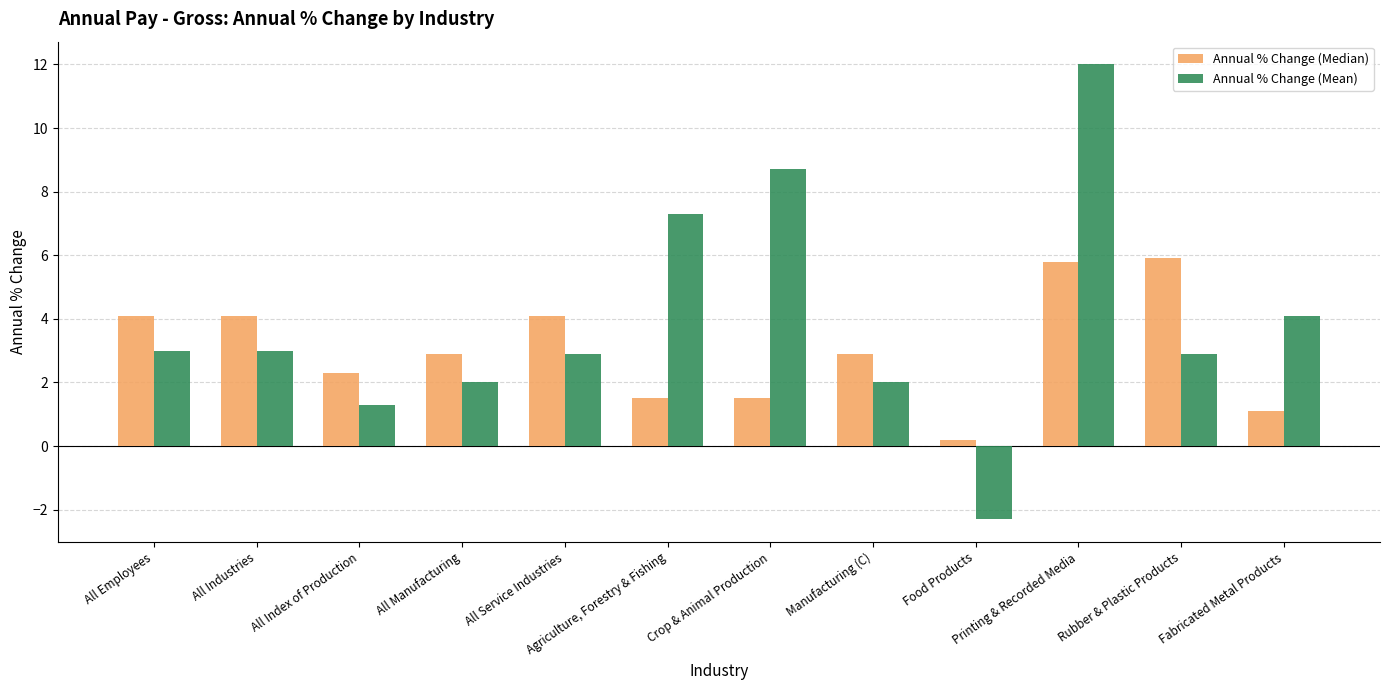

What is the value of the Annual % Change (Mean) bar at the 10th from the left?

12.0